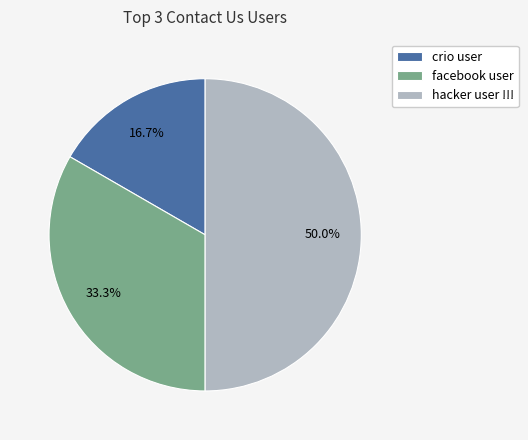

What percentage do crio user and facebook user together represent?

50.0%